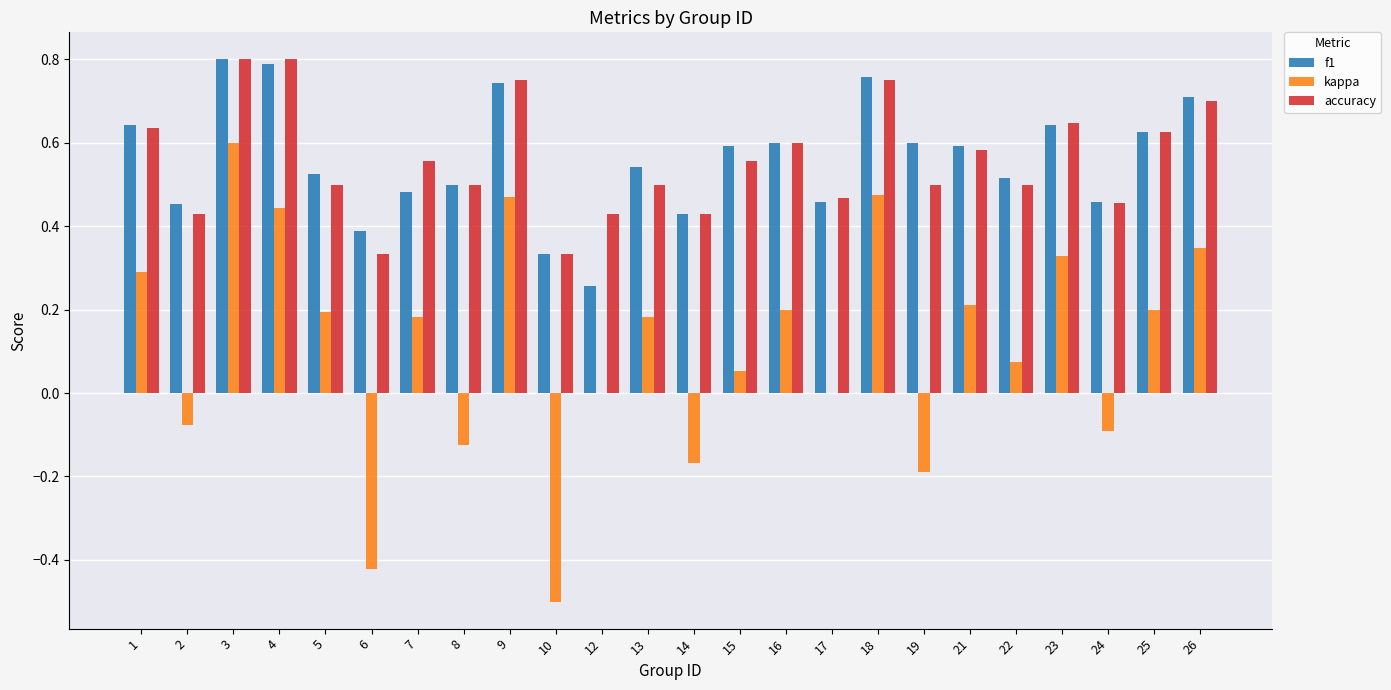

How many series are shown in this chart?

3